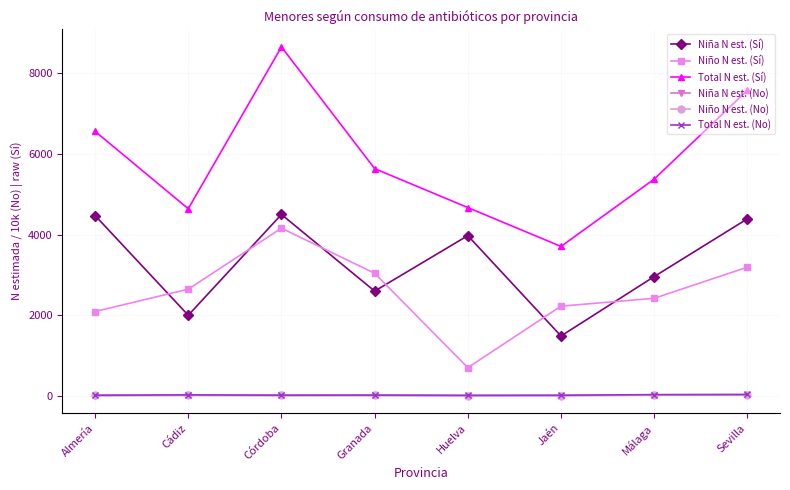

What is the difference between the highest and lowest values at Granada?

5630.5